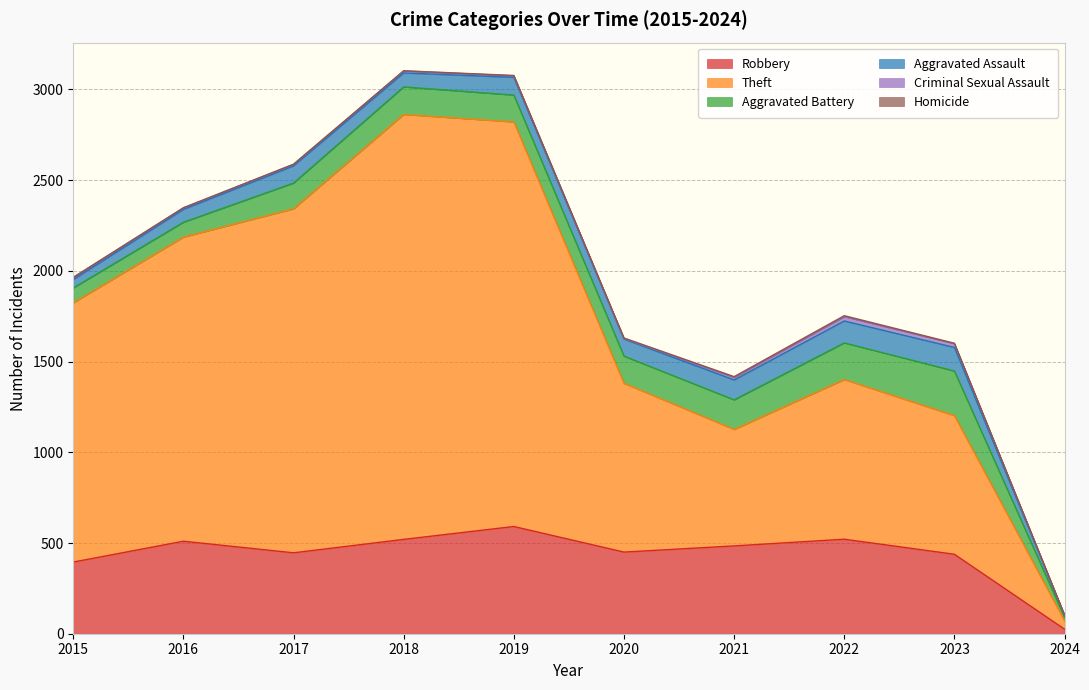

What is the value of the Robbery point at the 1st from the left?

395